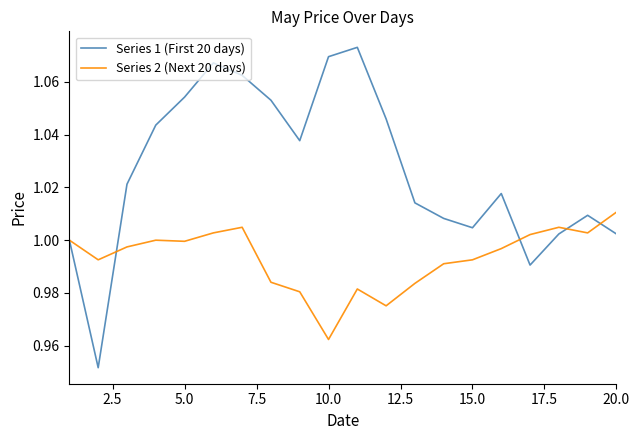

Which series has the largest total across all categories?

Series 1 (First 20 days)